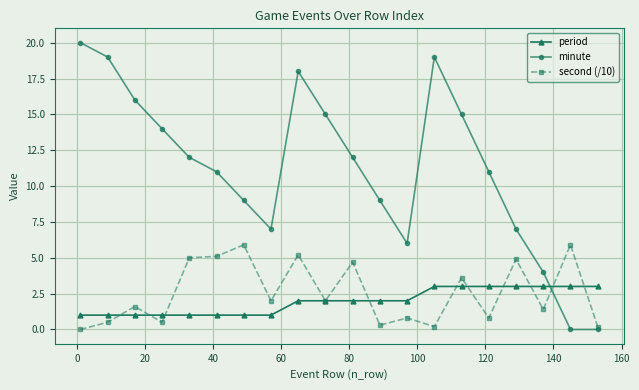

True or false: minute has more than 1 points higher than both neighbors.

True